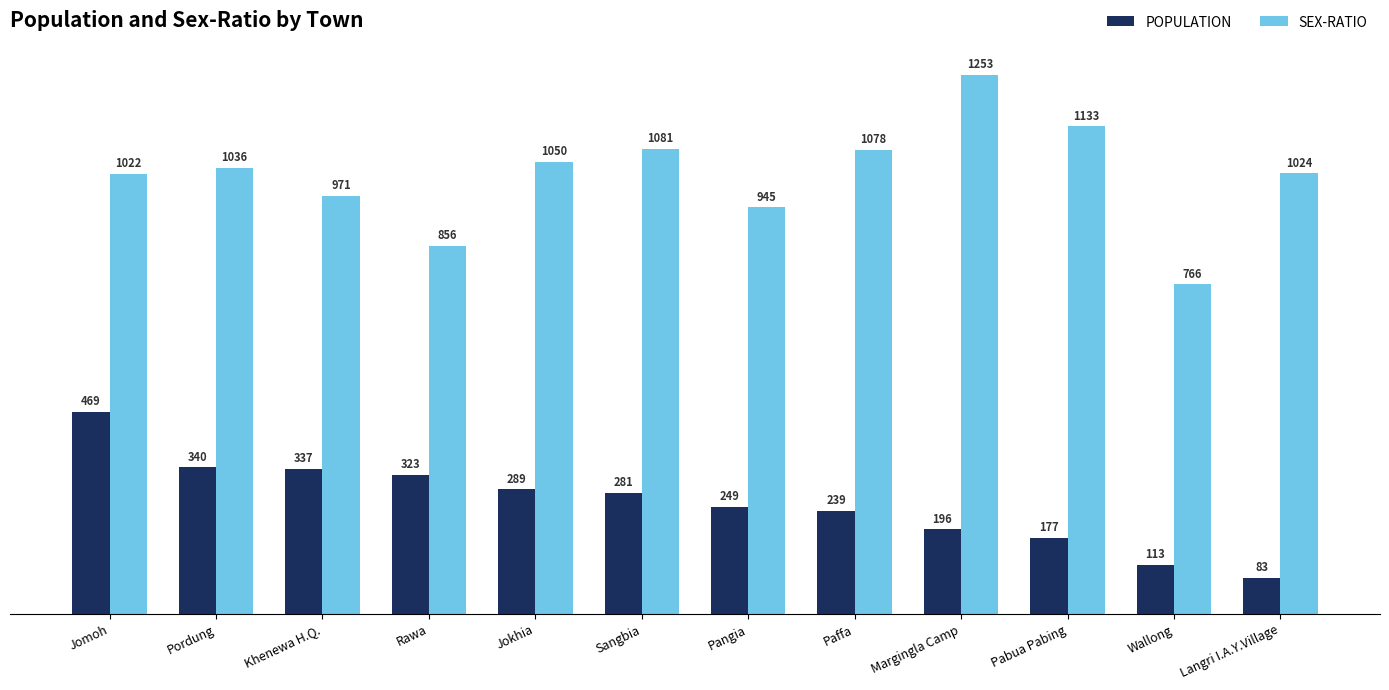

What is the spread (max minus min) of values at Wallong?

653